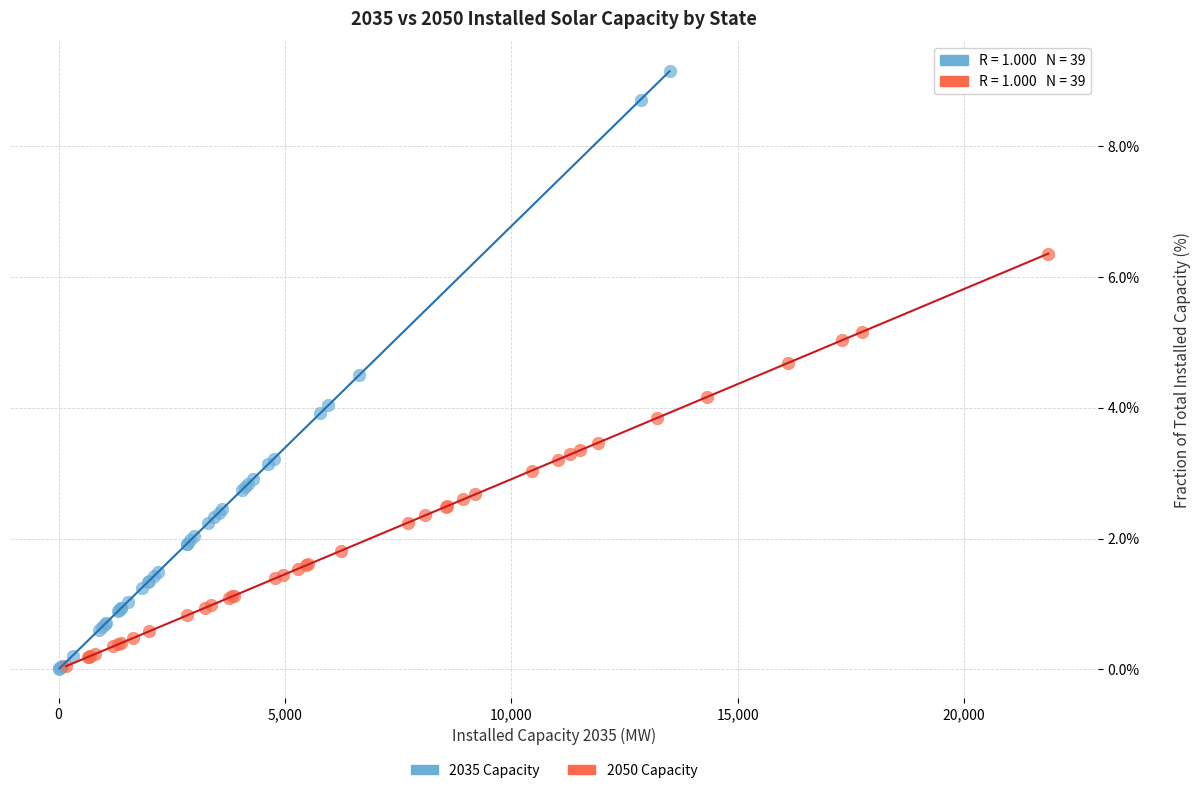

Which series has the widest spread of Y values?

2035 Capacity